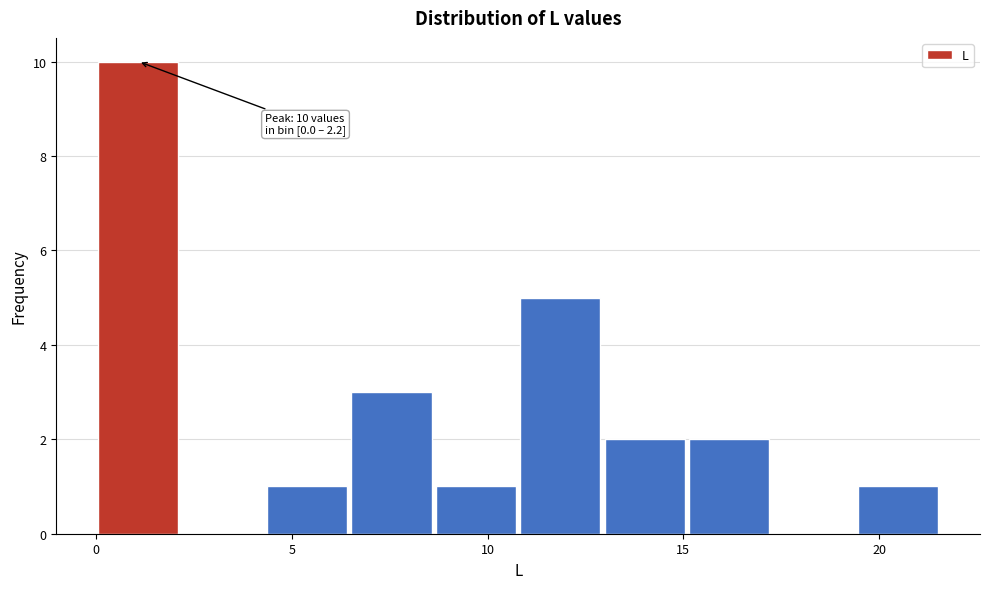

Over which range of the x-axis is the bar tallest?

0.0 to 2.0